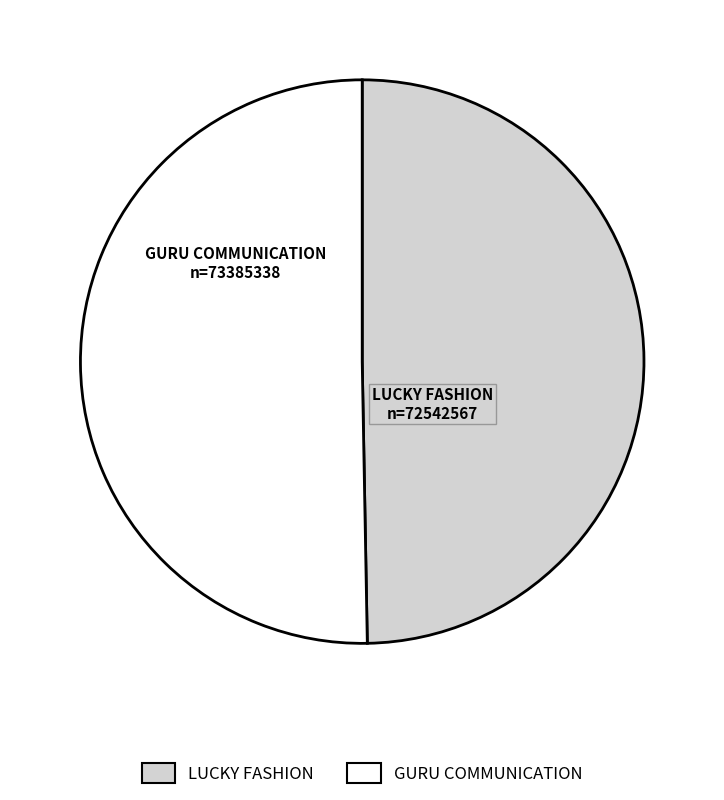

Is there a majority slice in this chart?

Yes